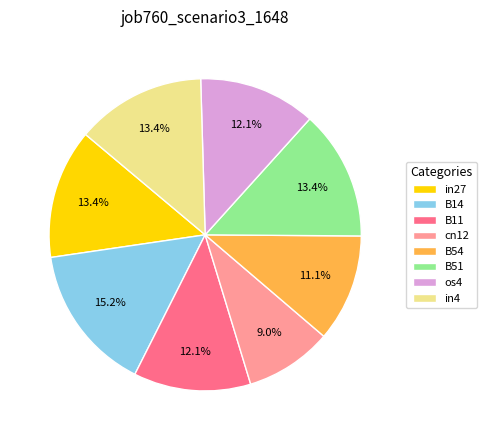

How many segments does this pie chart have?

8